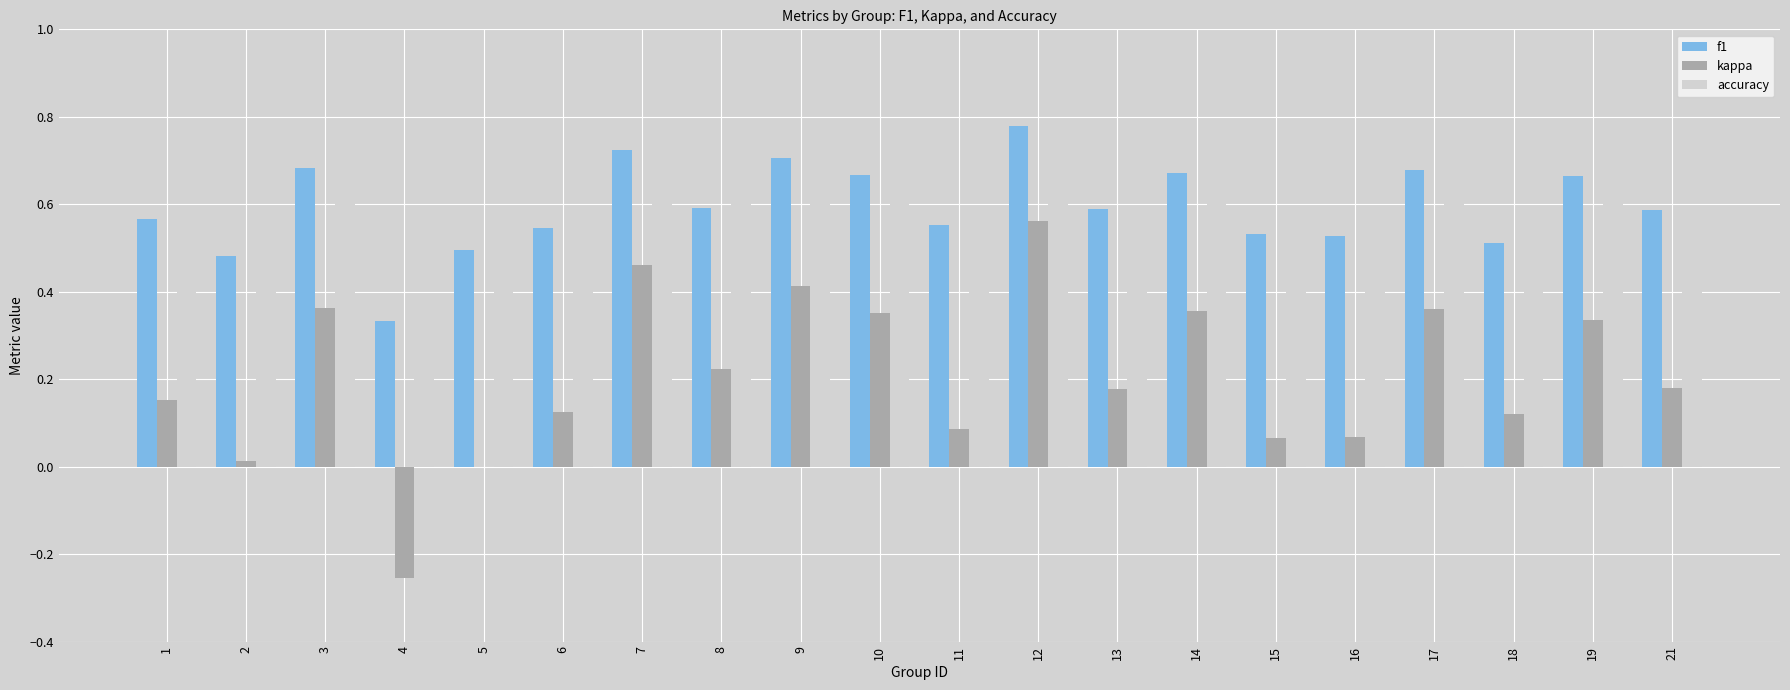

At which category is the sum across all series the highest?

12